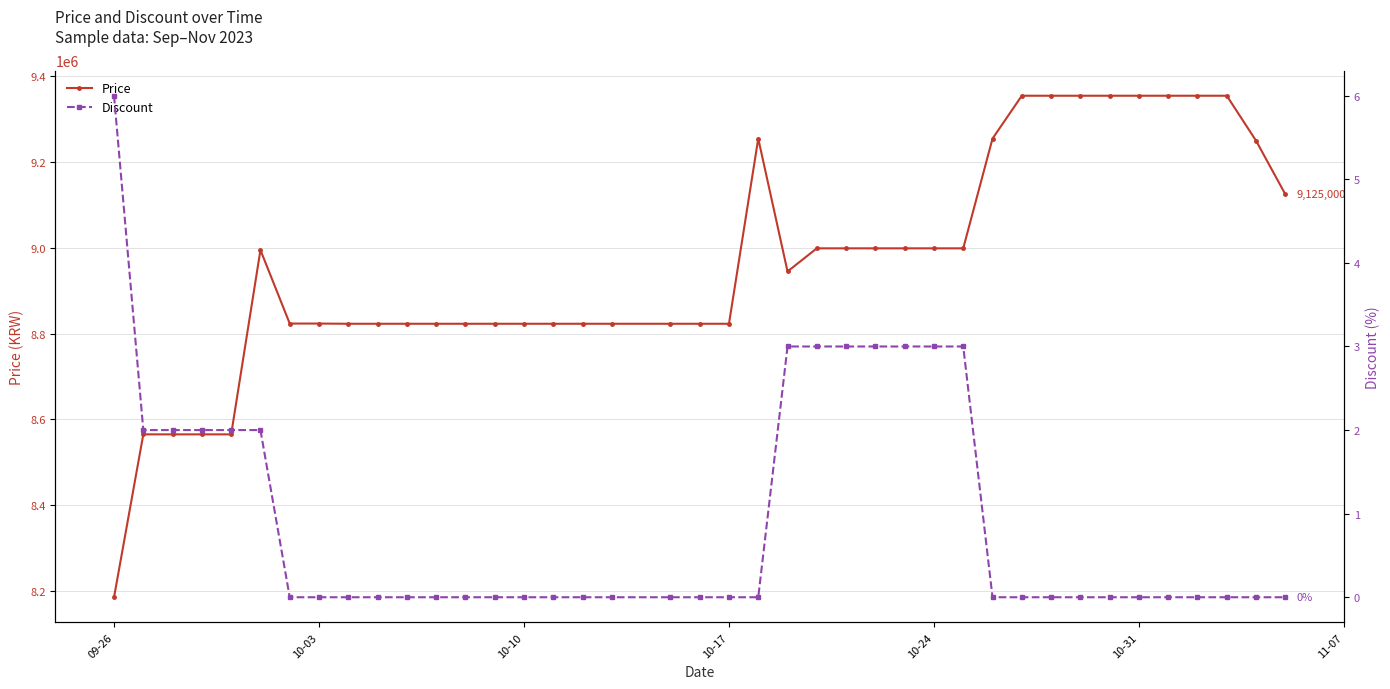

How many values in the Price series are below 8945000?

20